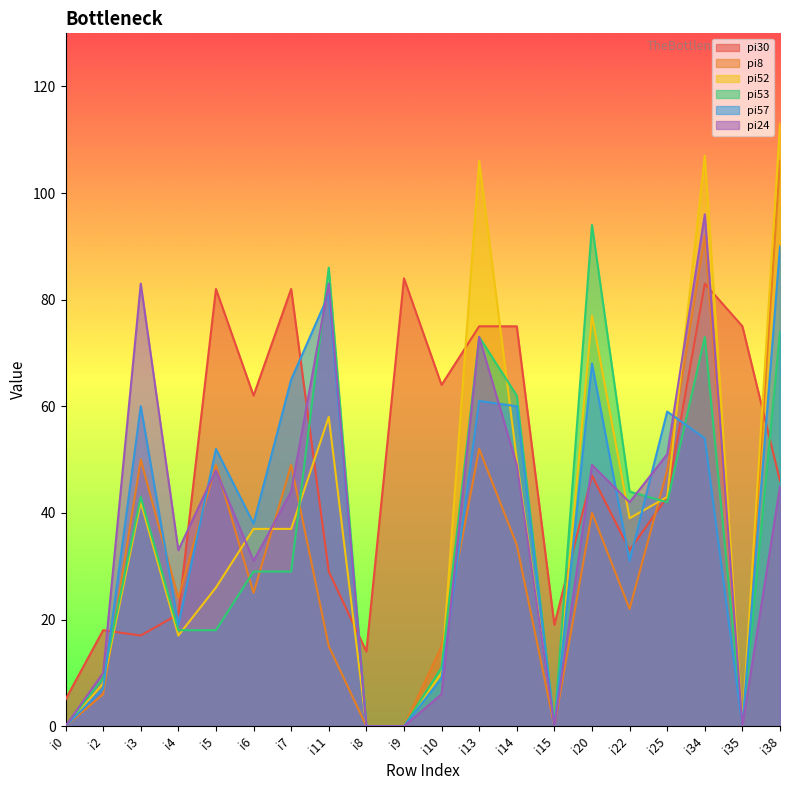

How many times do pi52 and pi8 cross each other?

7